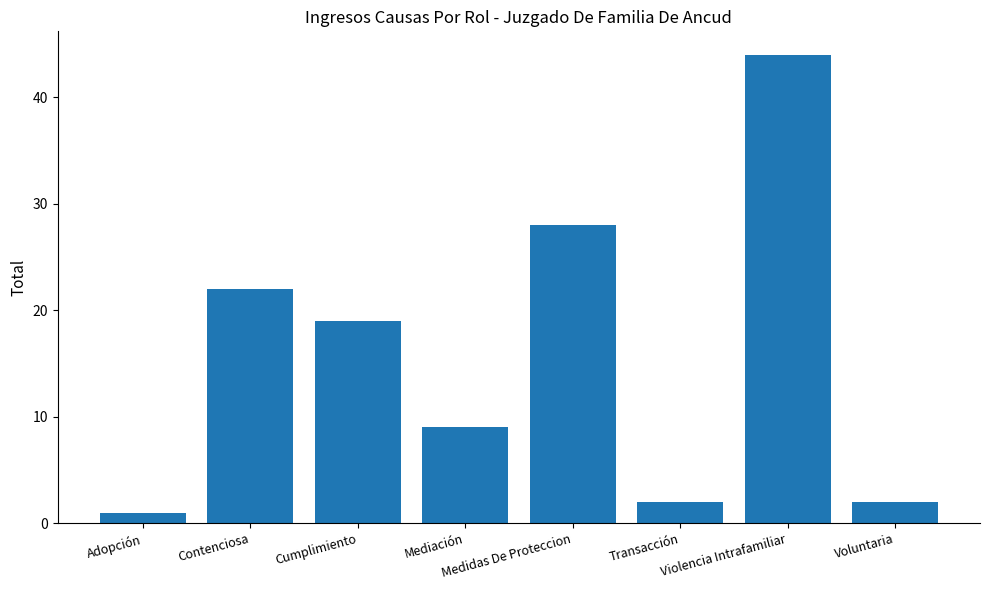

At which category does the chart reach its peak across all series?

Violencia Intrafamiliar